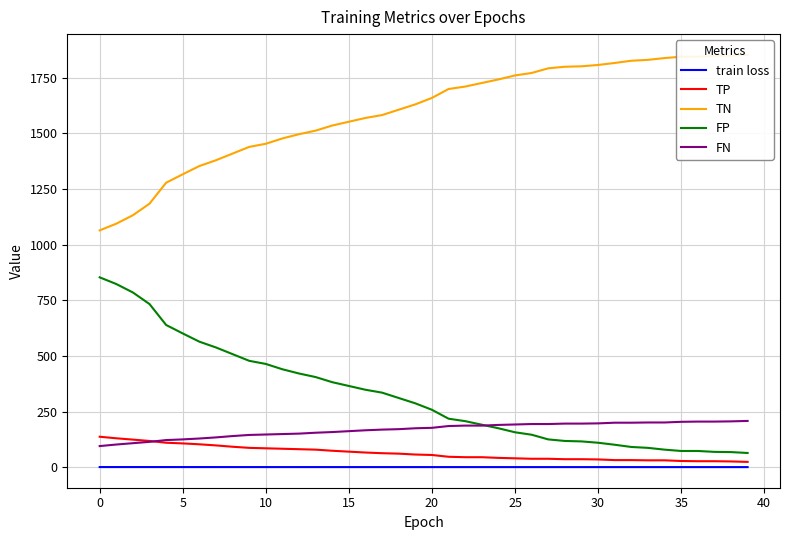

True or false: train loss and FN intersect in this chart.

False